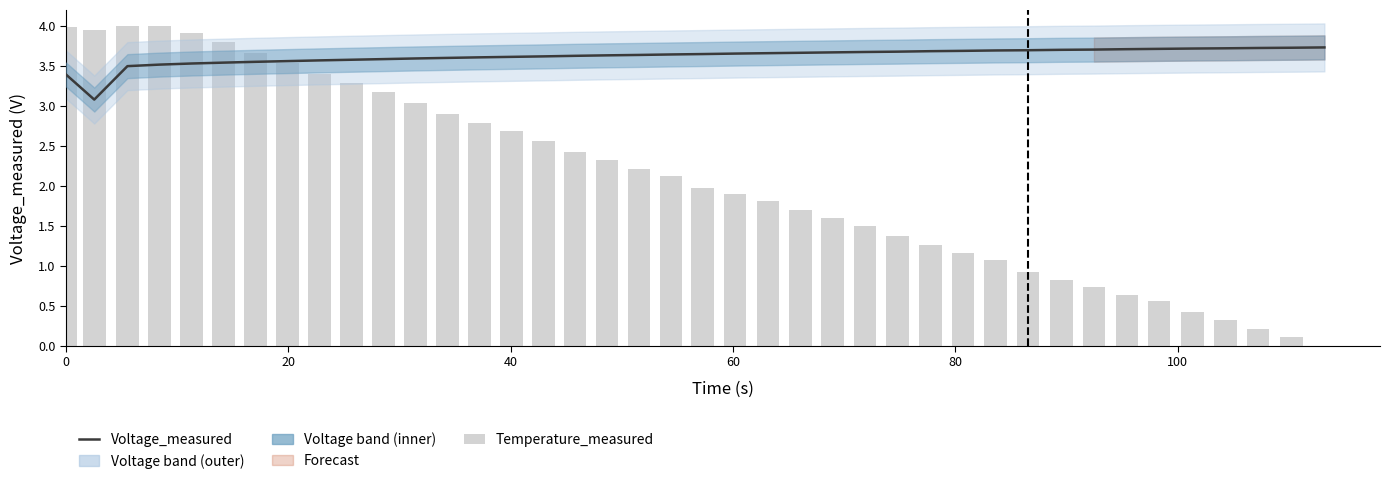

Rank the series by their maximum value, from highest to lowest.

Temperature_measured, Voltage_measured